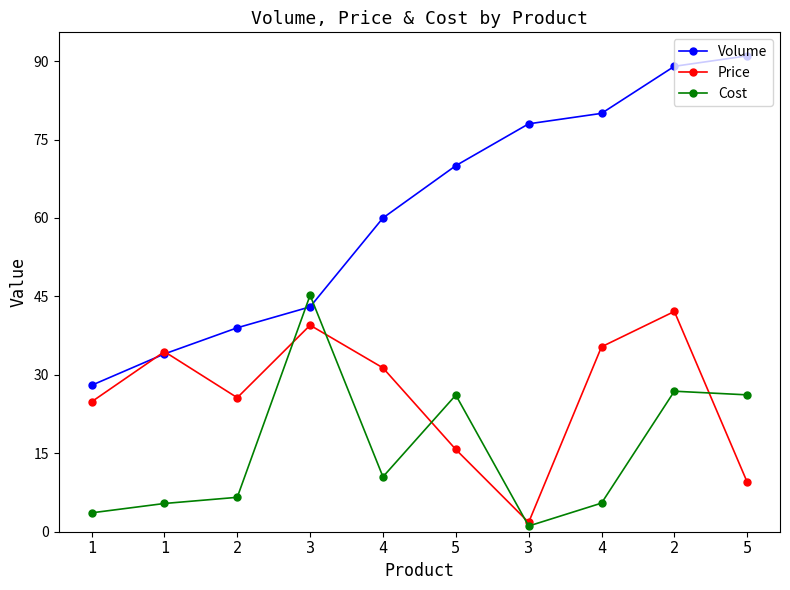

After their last crossing, which series has the higher values: Price or Volume?

Volume